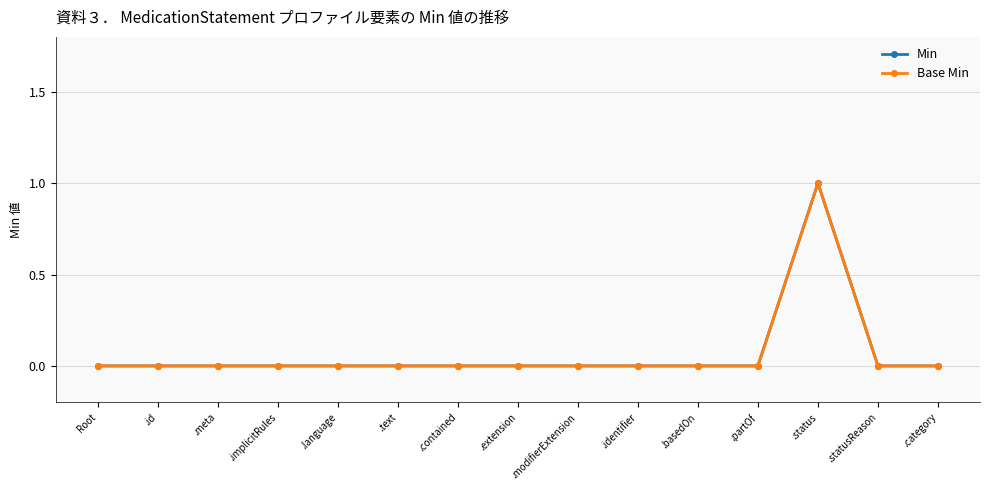

In Min, how many points are higher than both neighbors (excluding endpoints)?

1